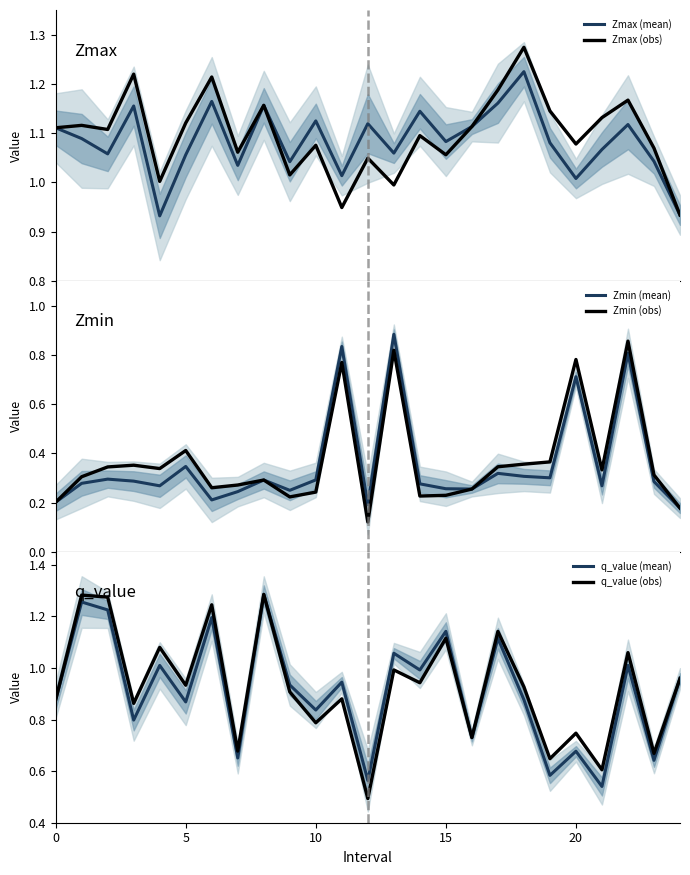

What is the value of the q_value (mean) point at the 2nd from the left?

1.3